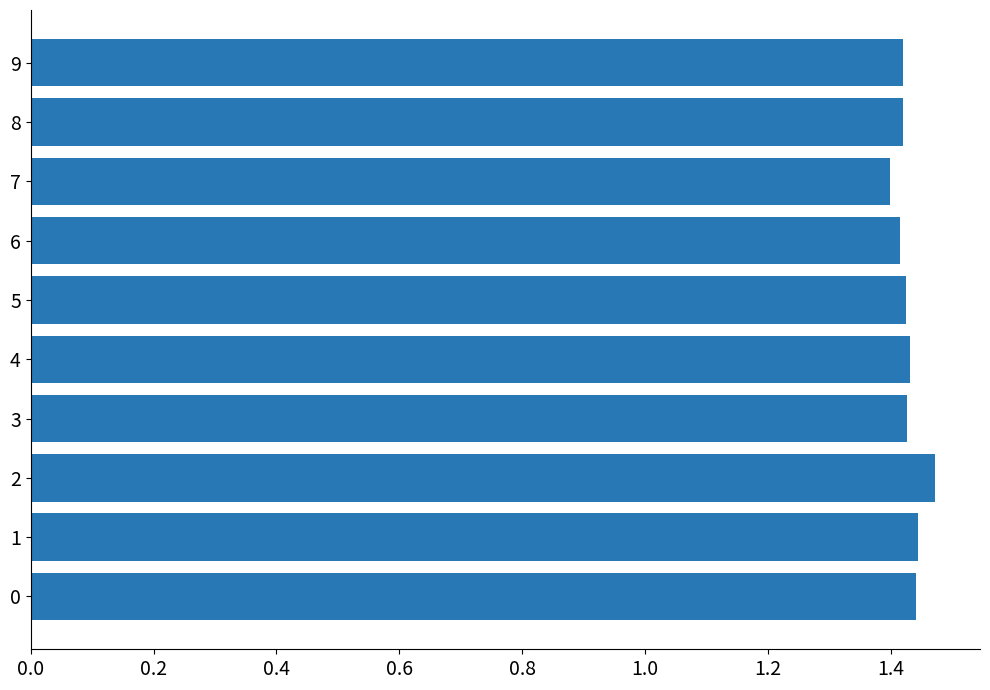

At which category does the chart reach its minimum across all series?

7